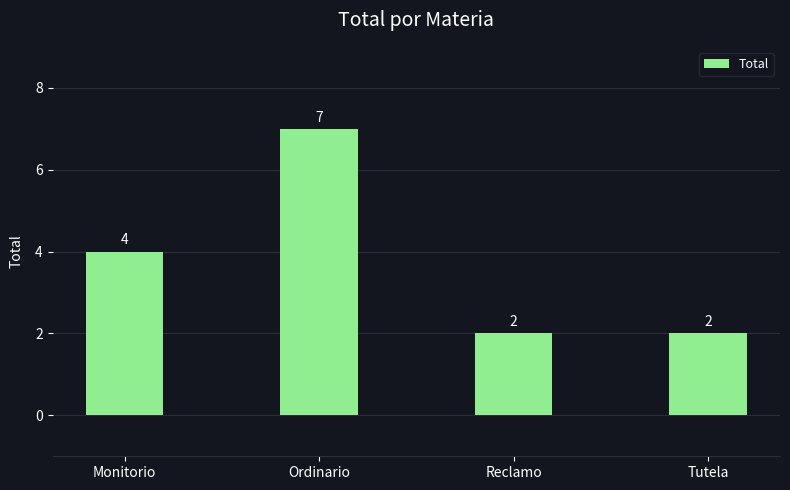

What is the average value?

4